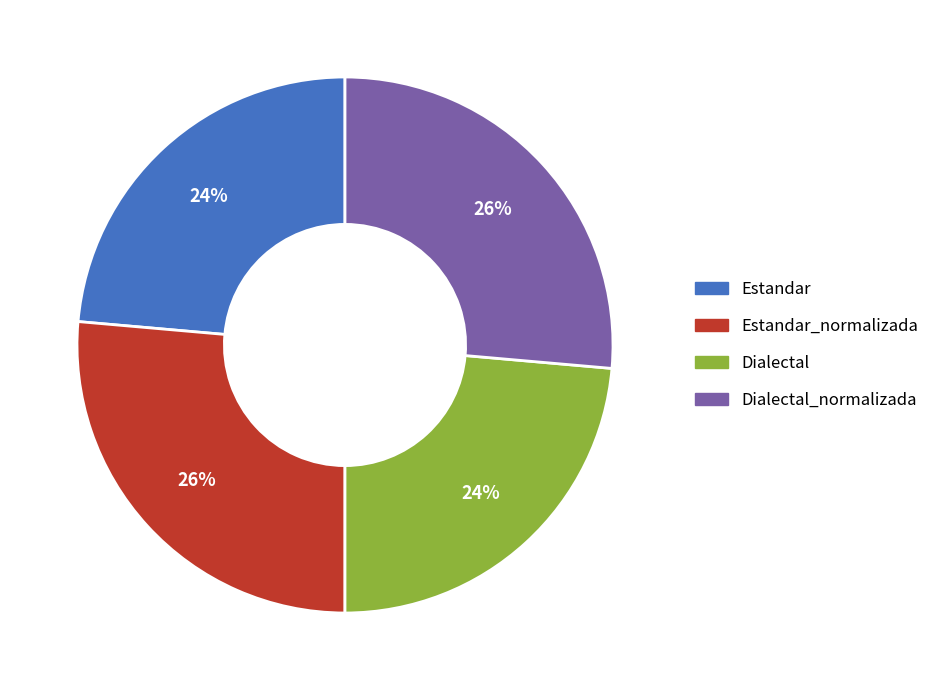

Is there any slice that represents more than half of the pie?

No